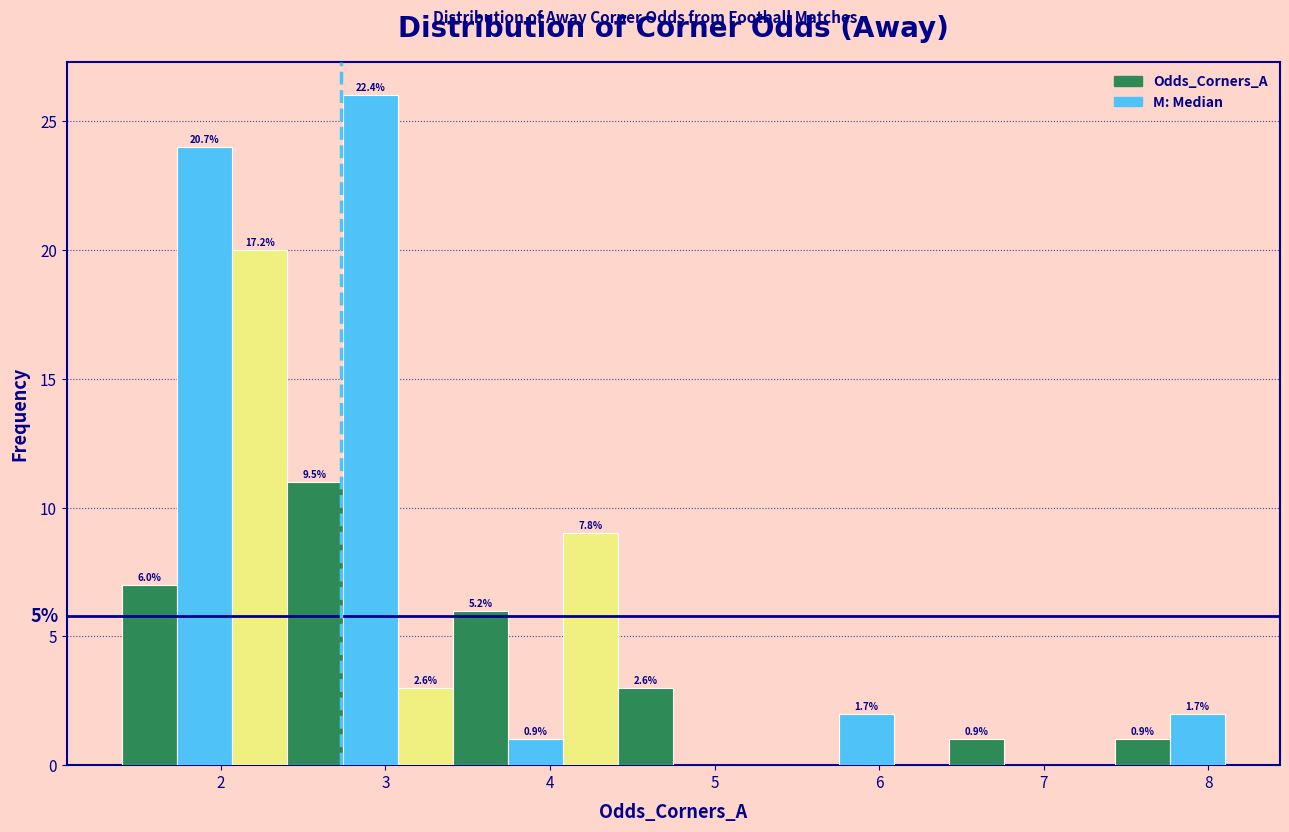

Read against the x-axis, roughly where is the centre of the tallest bar?

2.9